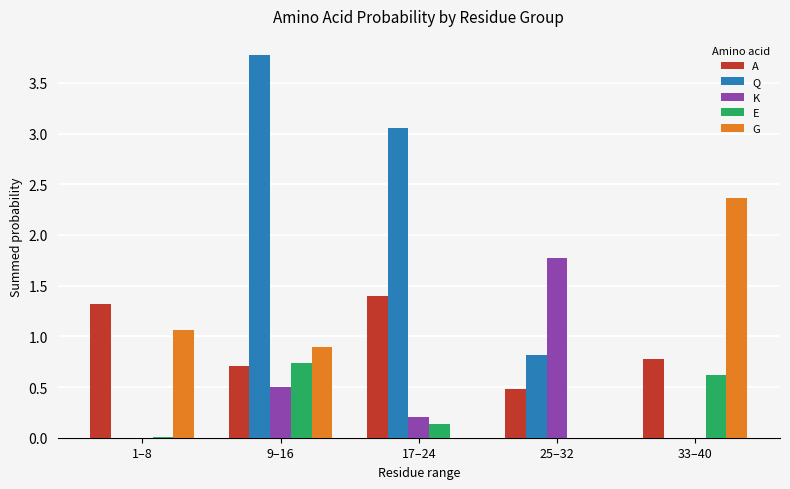

What is the sum of all Q values?

7.6